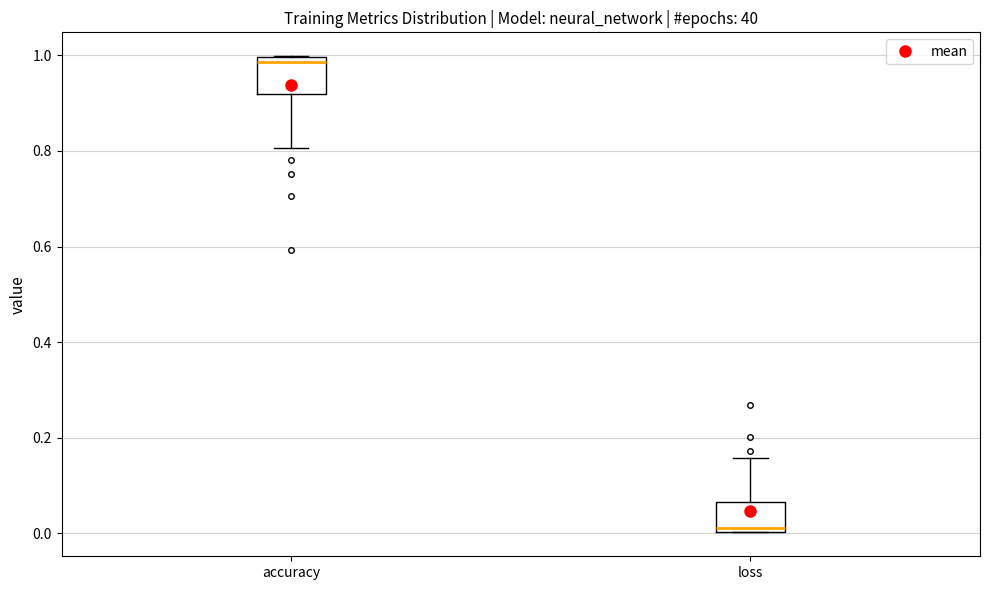

Reading left to right, transcribe this box plot: for each box, give where its median line is, the range the box spans, and where its two whiskers end, as read against the y-axis. The values are not printed on the chart, so give them approximately, as read against the axis.

accuracy: median 0.98, box 0.92 to 1.00, whiskers 0.80 to 1.00
loss: median 0.02, box 0.00 to 0.06, whiskers 0.00 to 0.16